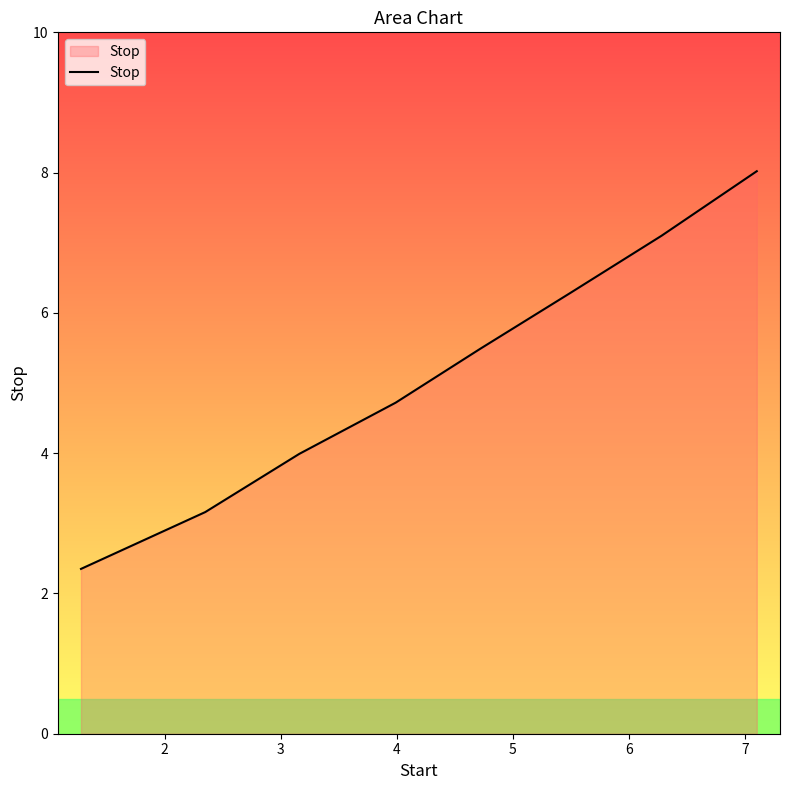

How many categories are shown in the chart?

8